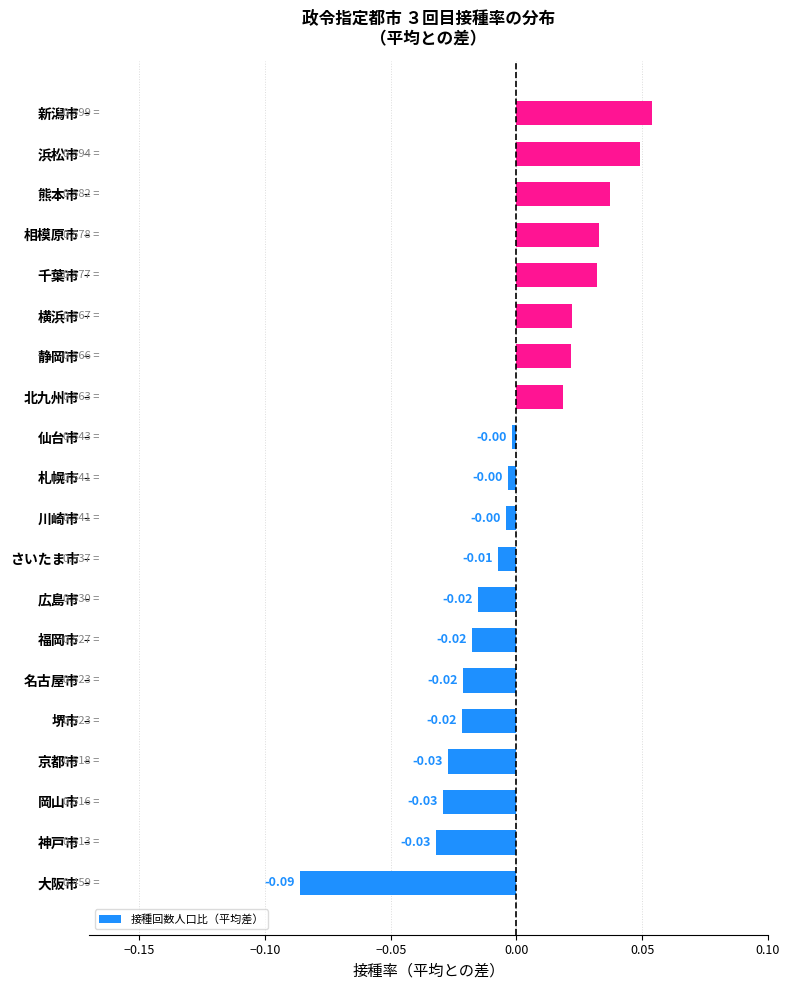

How many values exceed 0?

8